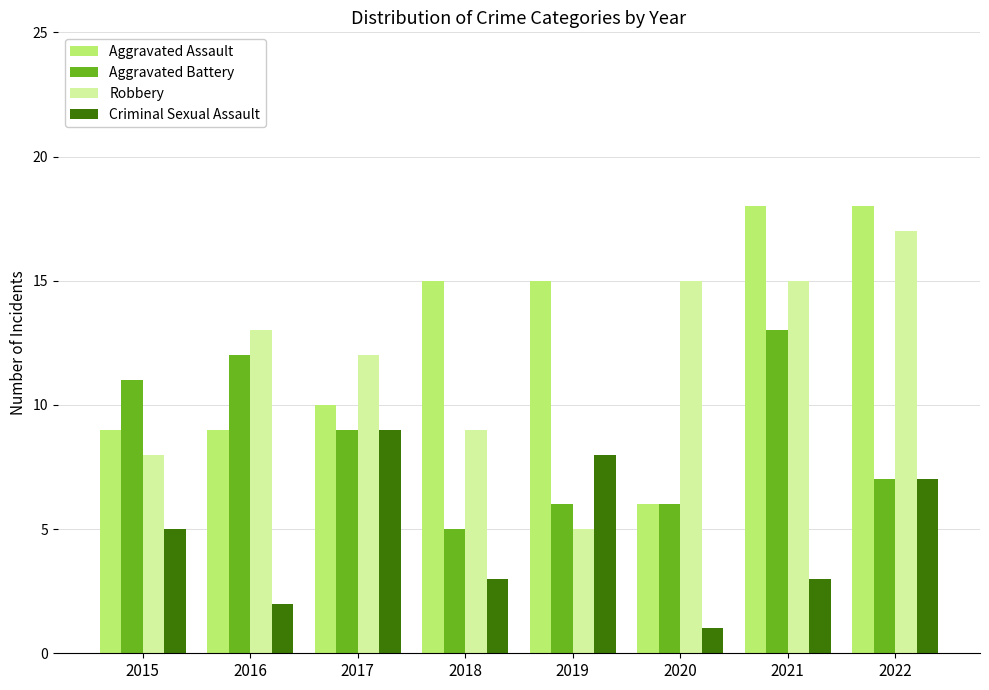

Between 2017 and 2019, which series saw the biggest shift?

Robbery